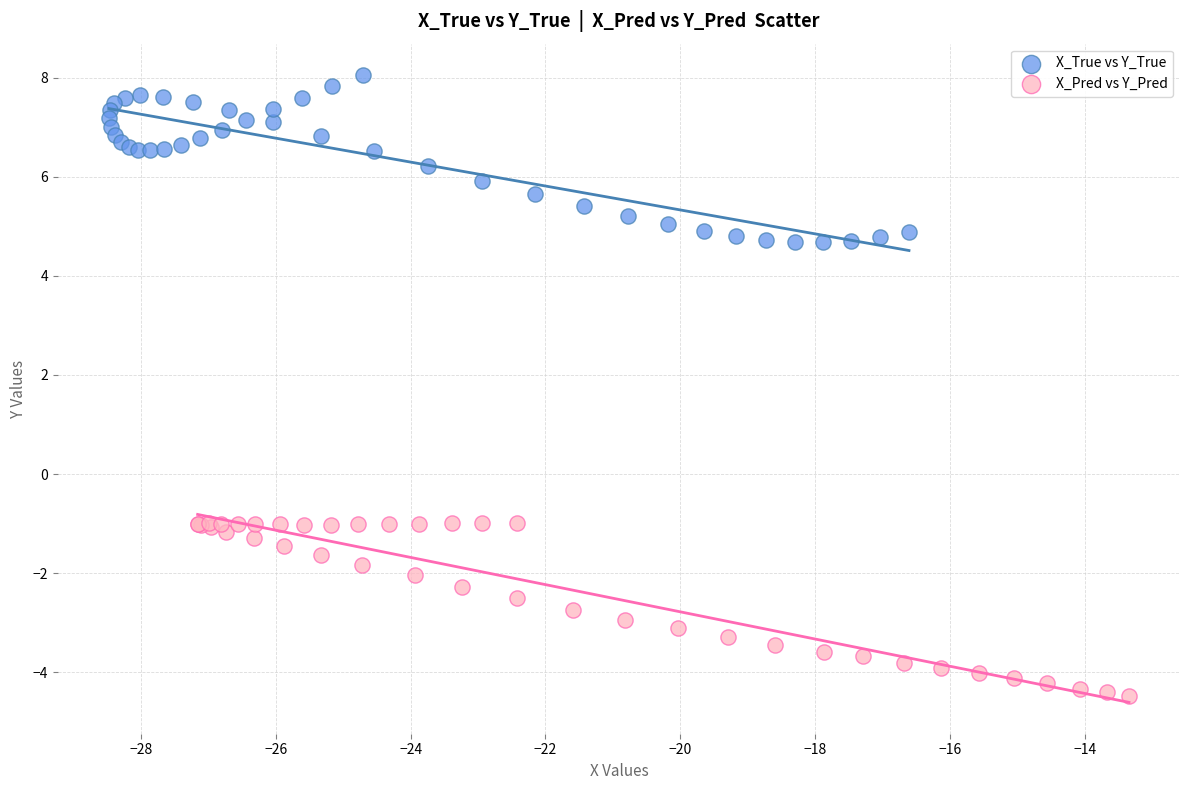

Which series has the largest Y range (max minus min)?

X_Pred vs Y_Pred